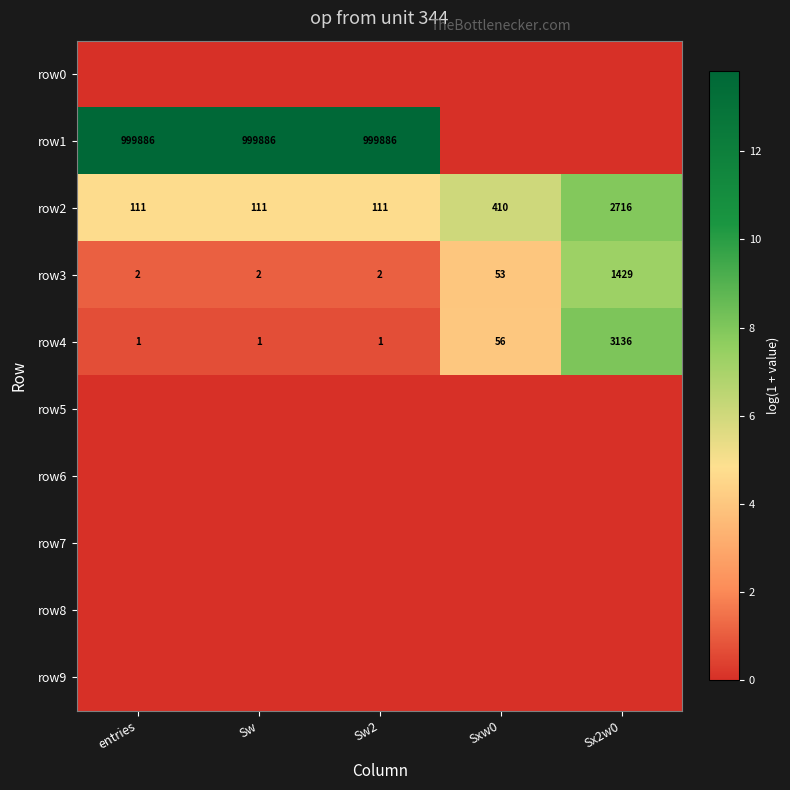

Is it true that row3 equals 1429 at Sx2w0?

True